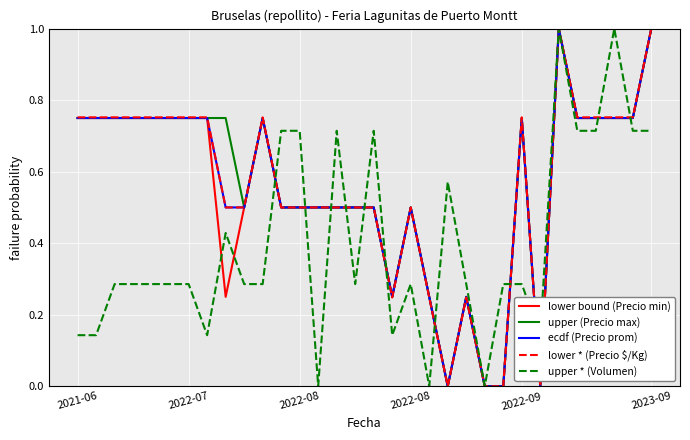

What is the sum of all lower * (Precio $/Kg) values?

17.8